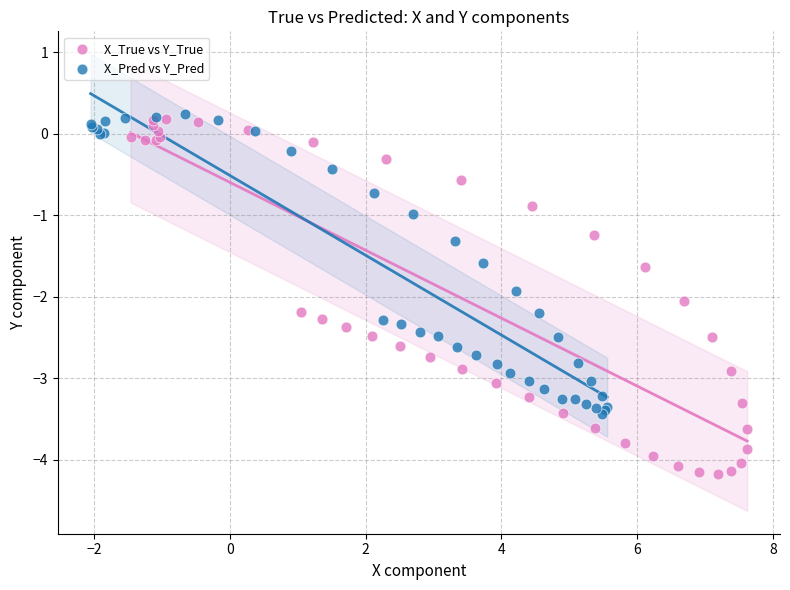

Which series has the largest Y range (max minus min)?

X_True vs Y_True